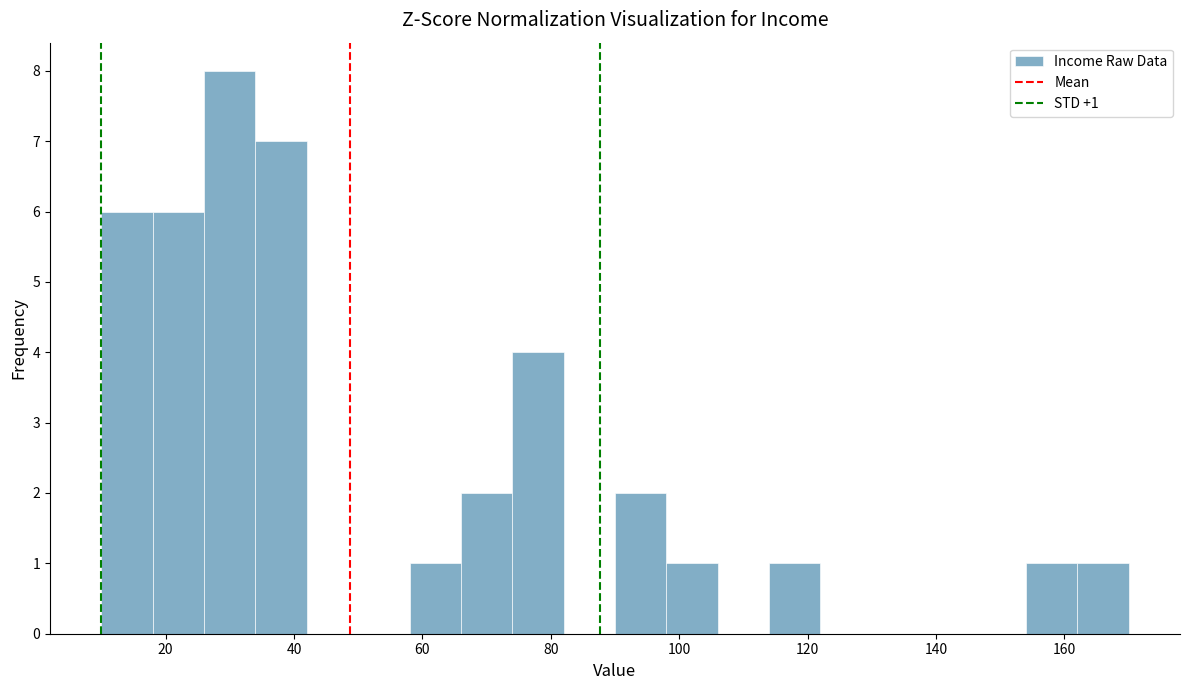

Which range on the x-axis has the tallest bar?

26 to 34